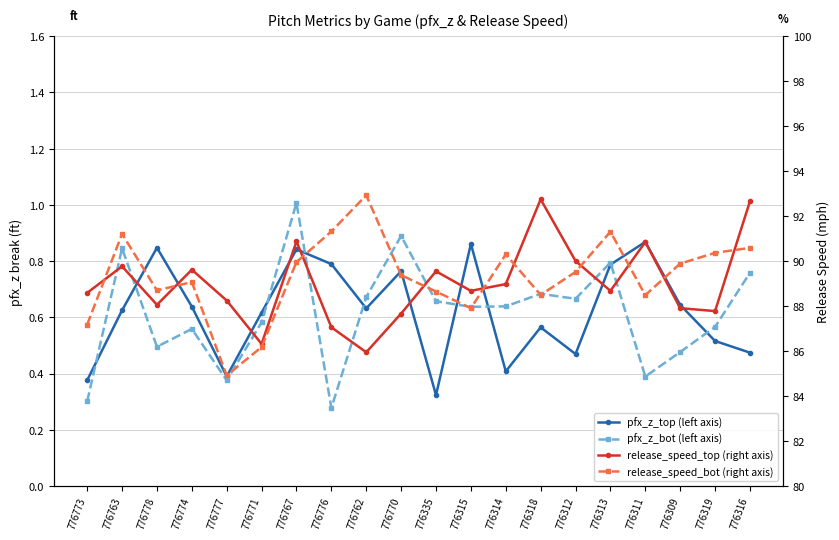

Which series has the widest spread of values?

release_speed_bot (right axis)